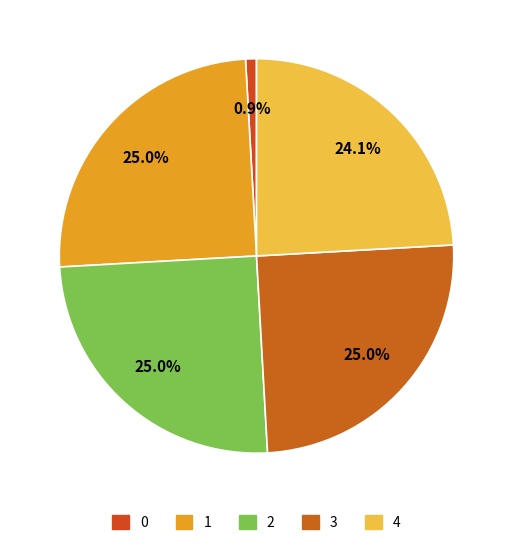

To the nearest percent, what is the average slice percentage?

20%